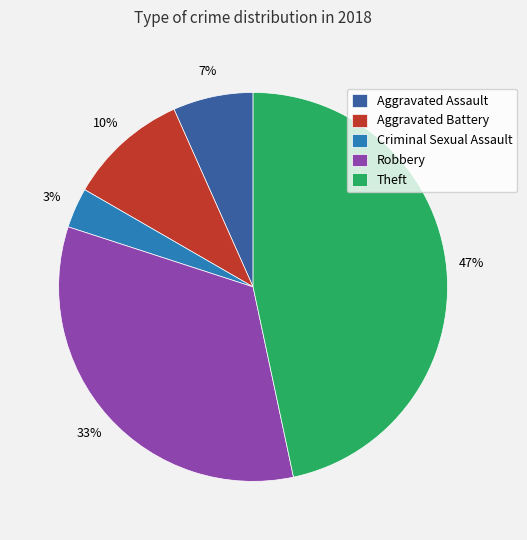

Which slice is the largest?

Theft